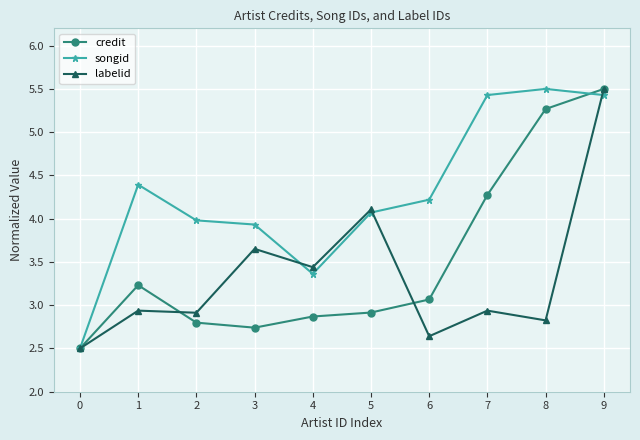

What is the smallest value displayed?

2.5